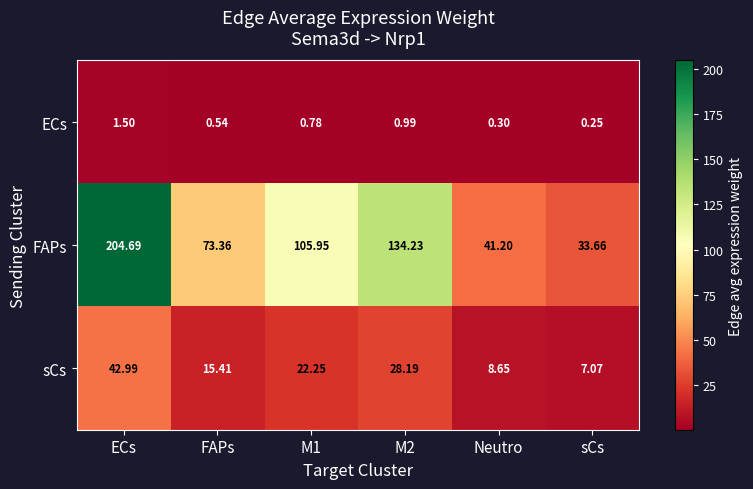

Between FAPs and M2, which series saw the biggest shift?

FAPs